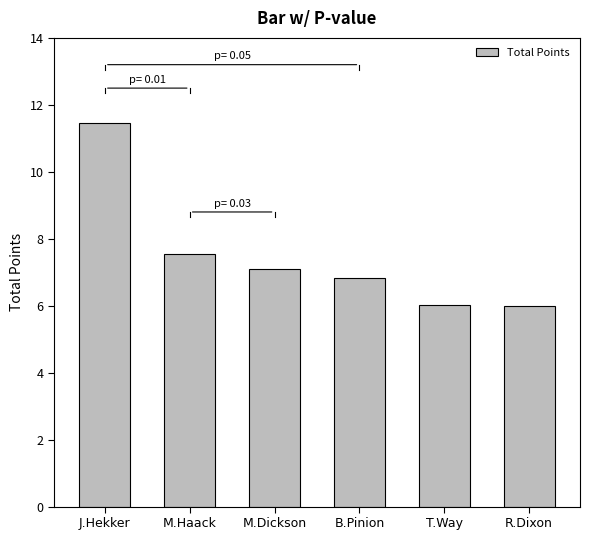

Which has a higher value, M.Dickson or R.Dixon?

M.Dickson